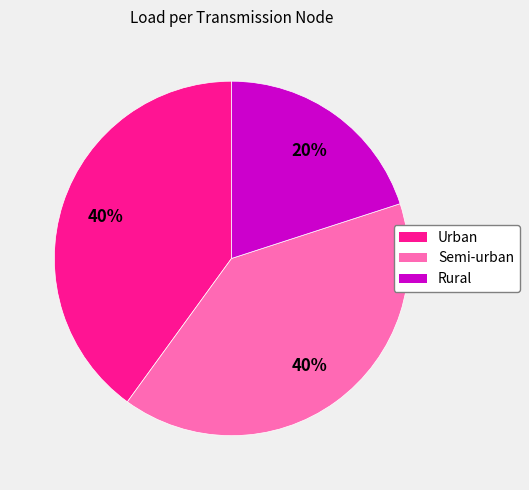

To the nearest percent, what percentage of the pie is Urban?

40%